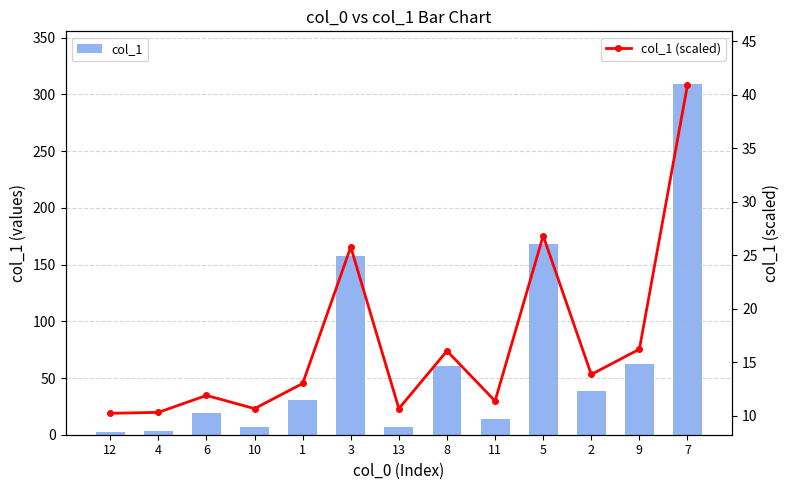

Reading right to left, what are all the values shown in this chart?

col_1: 309.3	62.3	38.7	168.3	13.9	60.7	6.8	157.8	30.3	6.8	19.1	3.3	2.4
col_1 (scaled): 40.9	16.2	13.9	26.8	11.4	16.1	10.7	25.8	13.0	10.7	11.9	10.3	10.2